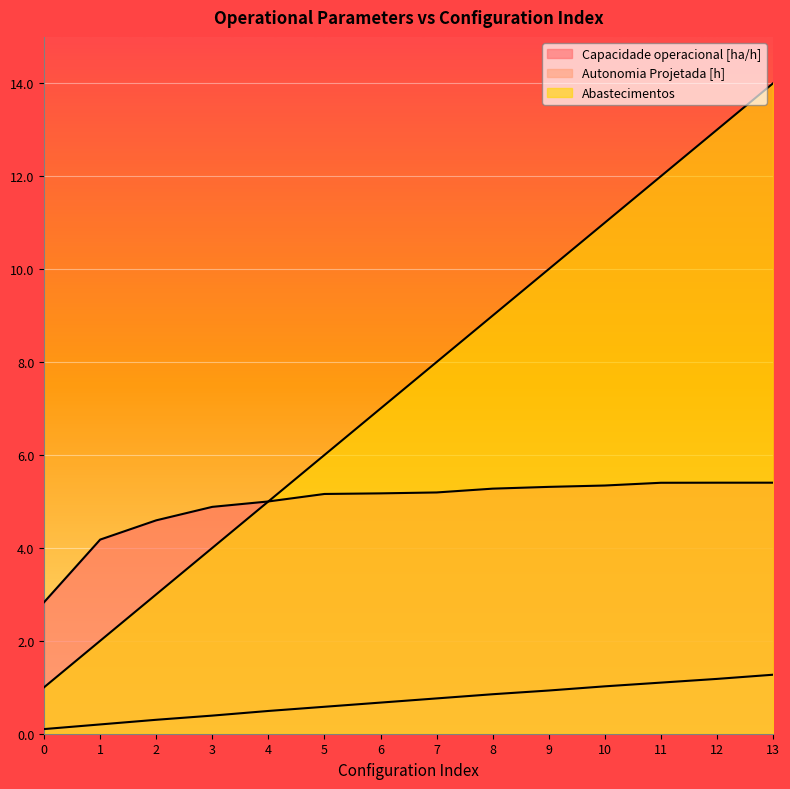

What value does the Autonomia Projetada [h] series have at 8?

0.8